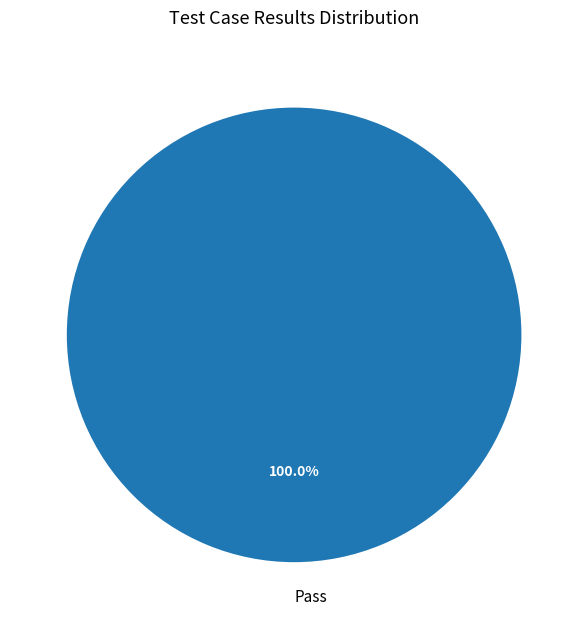

Rank the categories by value from highest to lowest.

Pass